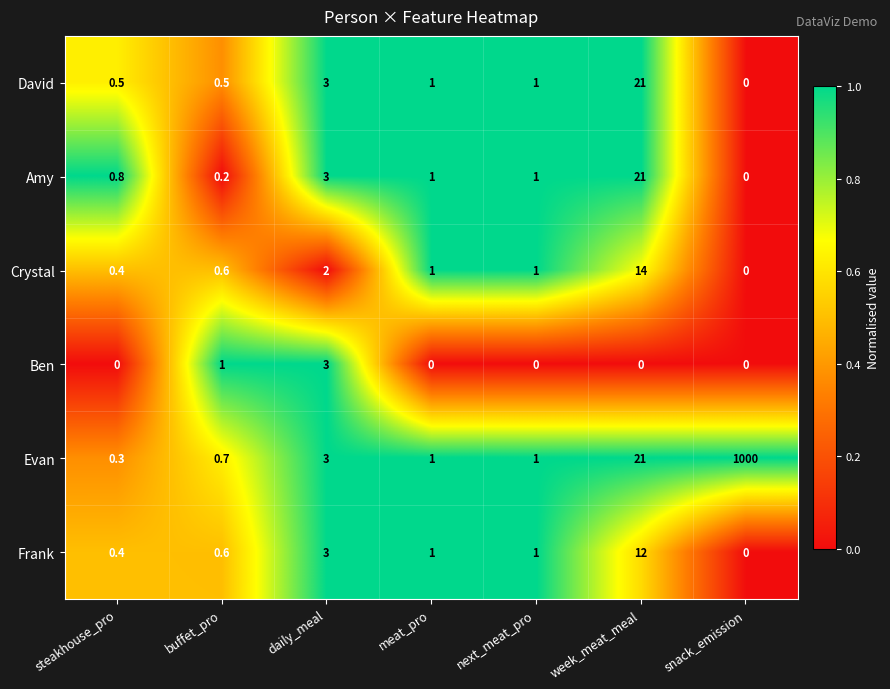

What is the difference between the maximum and minimum values in the Ben series?

3.0